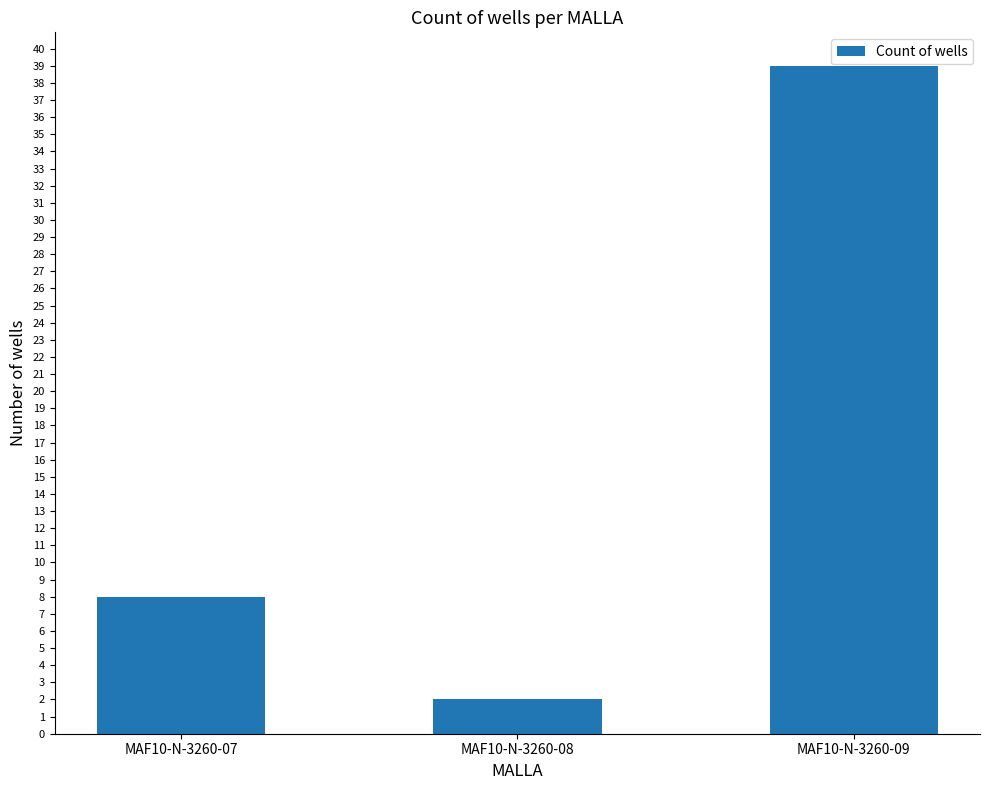

How many series are shown in this chart?

1